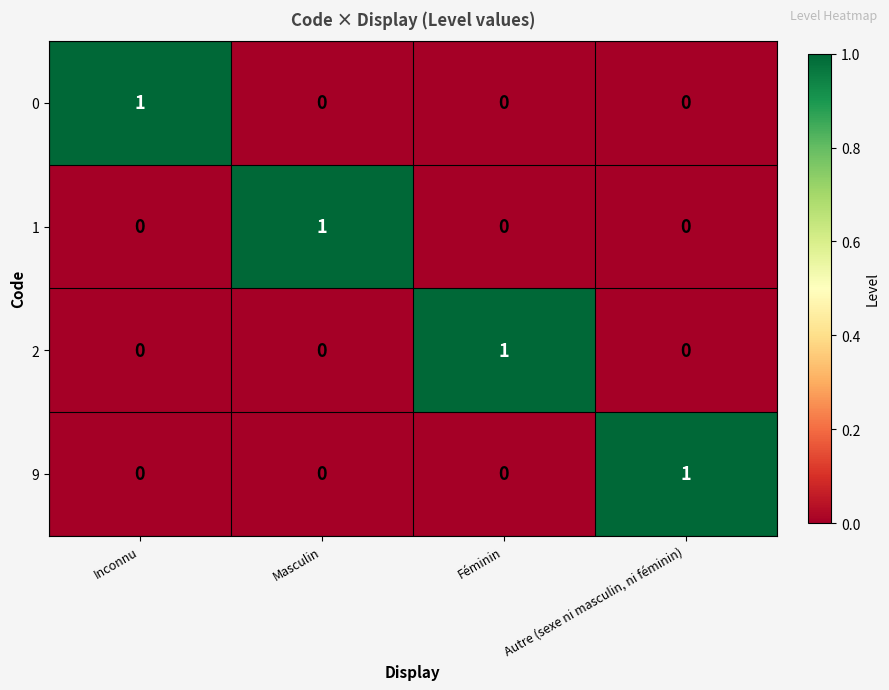

Count the 2 values in the range 0 to 1.

4